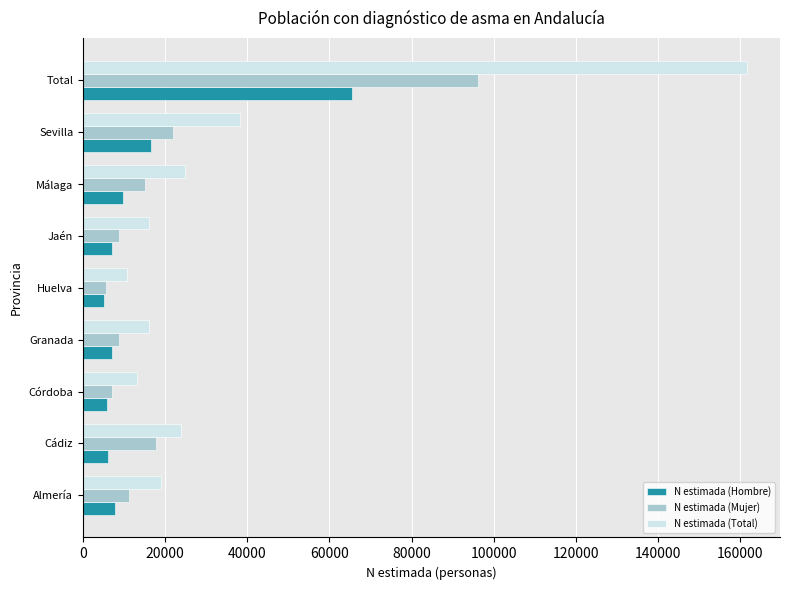

What is the maximum value shown in the chart?

161602